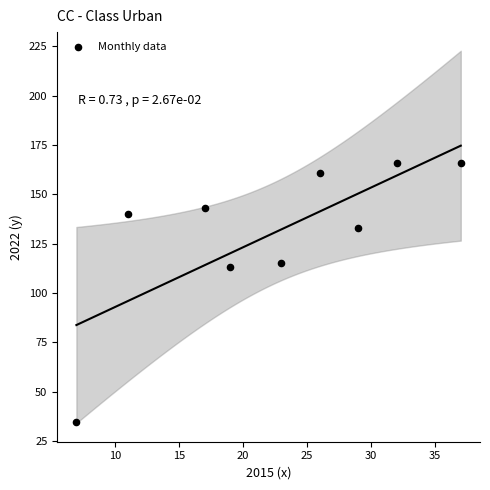

What is the average X value?

22